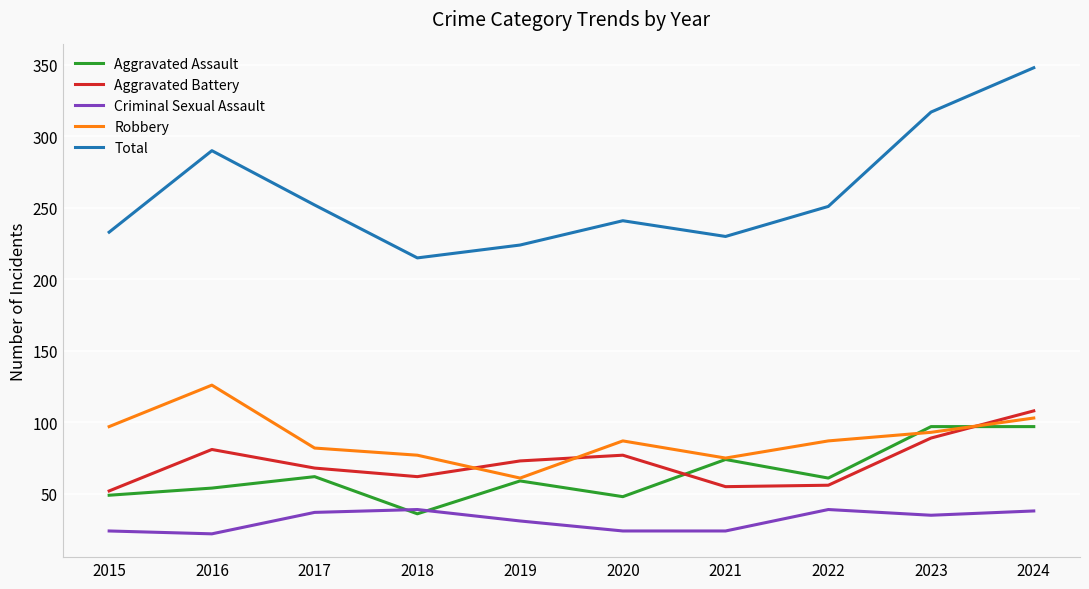

Is the value of Aggravated Battery at 2015 greater than the value of Criminal Sexual Assault at 2023?

Yes